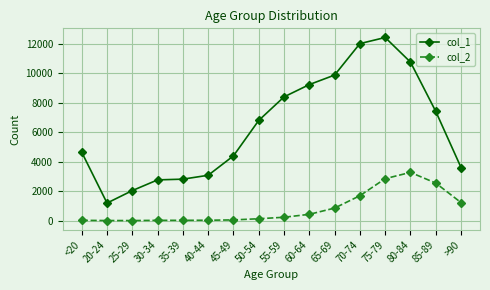

Which series has the widest spread of values?

col_1